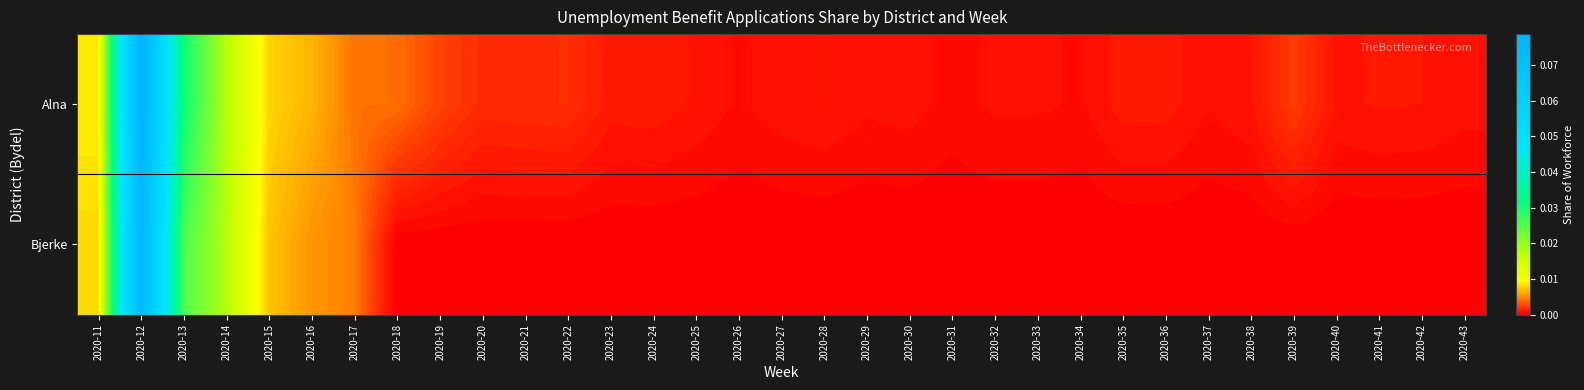

Reading right to left, list all the values displayed in this chart.

Alna: 2020-43=0.0	2020-42=0.0	2020-41=0.0	2020-40=0.0	2020-39=0.0	2020-38=0.0	2020-37=0.0	2020-36=0.0	2020-35=0.0	2020-34=0.0	2020-33=0.0	2020-32=0.0	2020-31=0.0	2020-30=0.0	2020-29=0.0	2020-28=0.0	2020-27=0.0	2020-26=0.0	2020-25=0.0	2020-24=0.0	2020-23=0.0	2020-22=0.0	2020-21=0.0	2020-20=0.0	2020-19=0.0	2020-18=0.0	2020-17=0.0	2020-16=0.0	2020-15=0.0	2020-14=0.0	2020-13=0.0	2020-12=0.1	2020-11=0.0
Bjerke: 2020-43=0.0	2020-42=0.0	2020-41=0.0	2020-40=0.0	2020-39=0.0	2020-38=0.0	2020-37=0.0	2020-36=0.0	2020-35=0.0	2020-34=0.0	2020-33=0.0	2020-32=0.0	2020-31=0.0	2020-30=0.0	2020-29=0.0	2020-28=0.0	2020-27=0.0	2020-26=0.0	2020-25=0.0	2020-24=0.0	2020-23=0.0	2020-22=0.0	2020-21=0.0	2020-20=0.0	2020-19=0.0	2020-18=0.0	2020-17=0.0	2020-16=0.0	2020-15=0.0	2020-14=0.0	2020-13=0.0	2020-12=0.1	2020-11=0.0